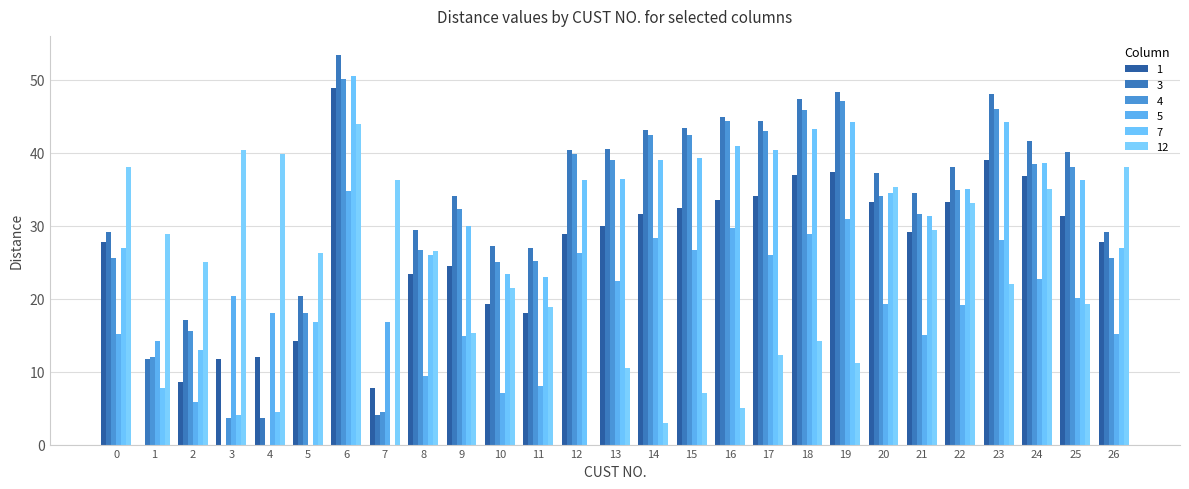

Reading left to right, what are all the values shown in this chart?

1: 27.7	0.0	8.6	11.7	12.0	14.1	48.8	7.8	23.4	24.5	19.2	18.0	28.8	30.0	31.6	32.4	33.5	34.0	37.0	37.3	33.3	29.1	33.2	39.0	36.8	31.3	27.7
3: 29.1	11.7	17.0	0.0	3.6	20.4	53.3	4.1	29.4	34.0	27.2	27.0	40.3	40.5	43.1	43.4	44.9	44.4	47.4	48.3	37.2	34.5	38.0	48.1	41.6	40.1	29.1
4: 25.6	12.0	15.5	3.6	0.0	18.0	50.1	4.5	26.7	32.2	25.0	25.2	39.8	39.0	42.5	42.4	44.3	43.0	45.9	47.1	34.0	31.6	34.9	46.0	38.5	38.0	25.6
5: 15.1	14.1	5.8	20.4	18.0	0.0	34.7	16.8	9.4	14.9	7.1	8.1	26.2	22.4	28.3	26.6	29.7	26.0	28.8	30.9	19.2	15.0	19.1	28.0	22.7	20.0	15.1
7: 26.9	7.8	13.0	4.1	4.5	16.8	50.5	0.0	26.0	30.0	23.4	23.0	36.2	36.4	39.0	39.3	40.9	40.3	43.3	44.1	34.4	31.3	35.0	44.2	38.6	36.2	26.9
12: 38.1	28.8	25.0	40.3	39.8	26.2	43.9	36.2	26.6	15.3	21.5	18.9	0.0	10.4	3.0	7.1	5.0	12.2	14.1	11.2	35.4	29.4	33.1	21.9	35.0	19.2	38.1